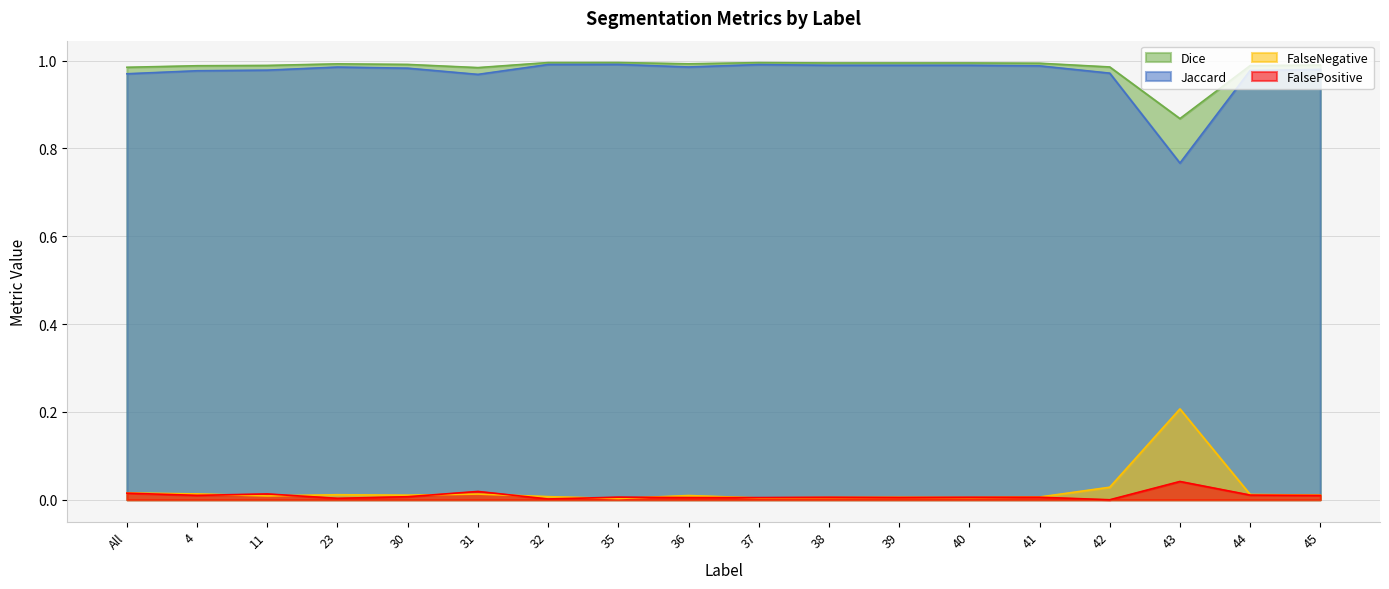

True or false: FalseNegative and FalsePositive intersect in this chart.

True